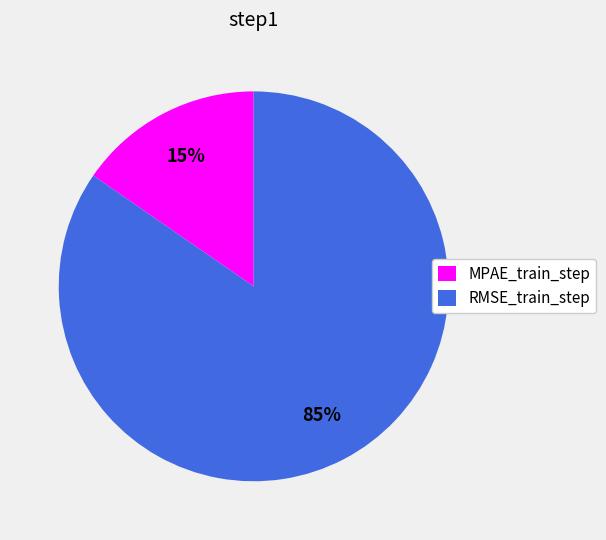

Rank the categories by value from lowest to highest.

MPAE_train_step, RMSE_train_step